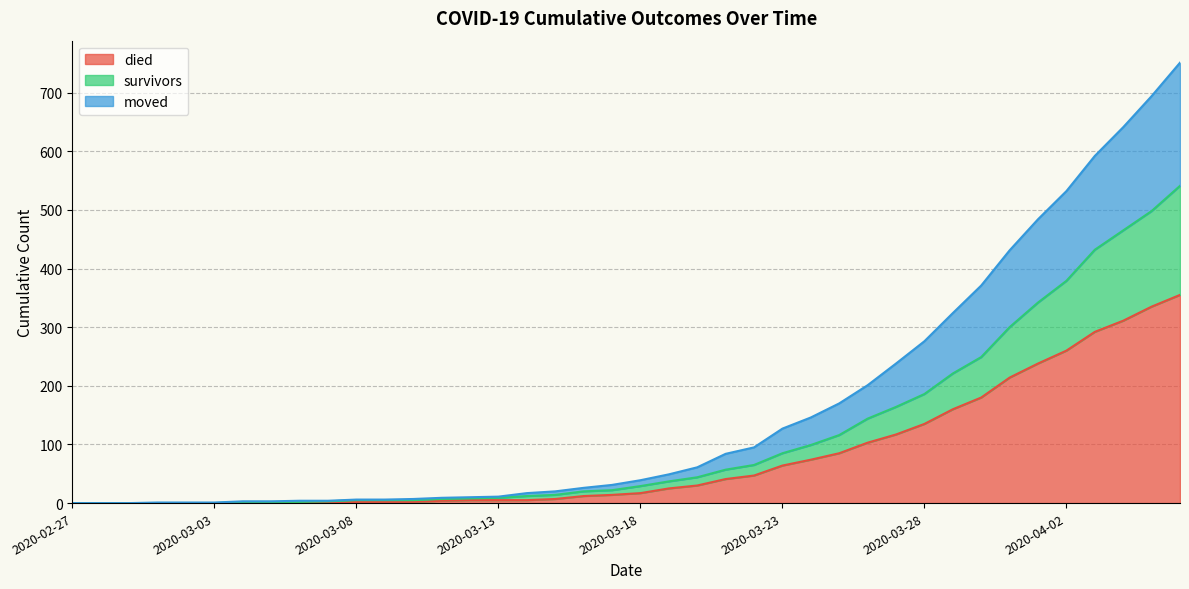

Rank the series at 2020-03-02 from highest to lowest value.

moved, survivors, died